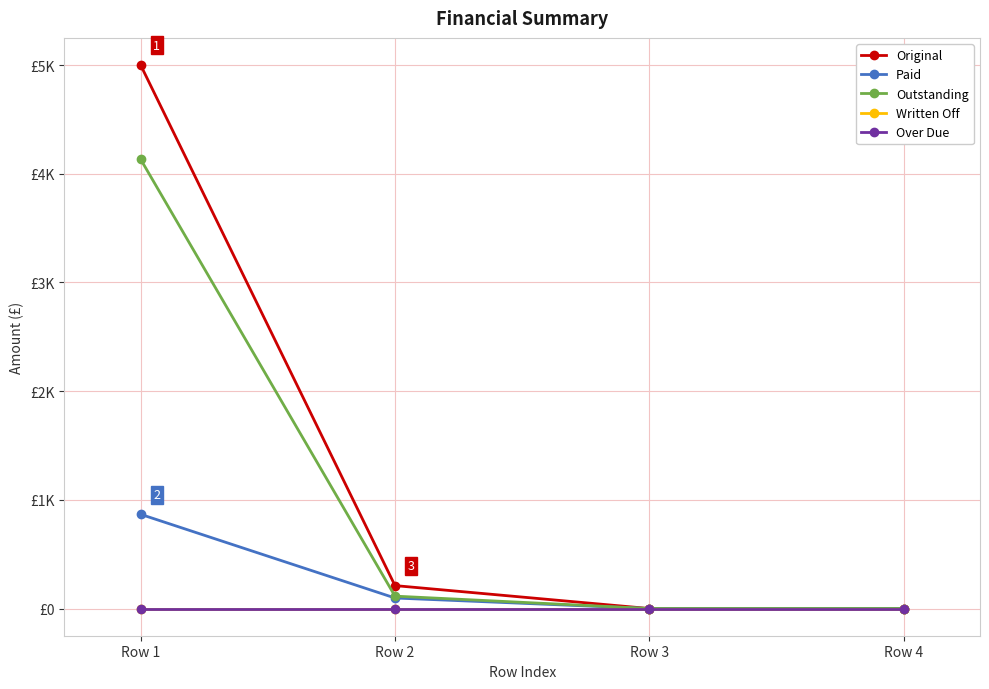

Rank the series by their maximum value, from lowest to highest.

Written Off, Over Due, Paid, Outstanding, Original